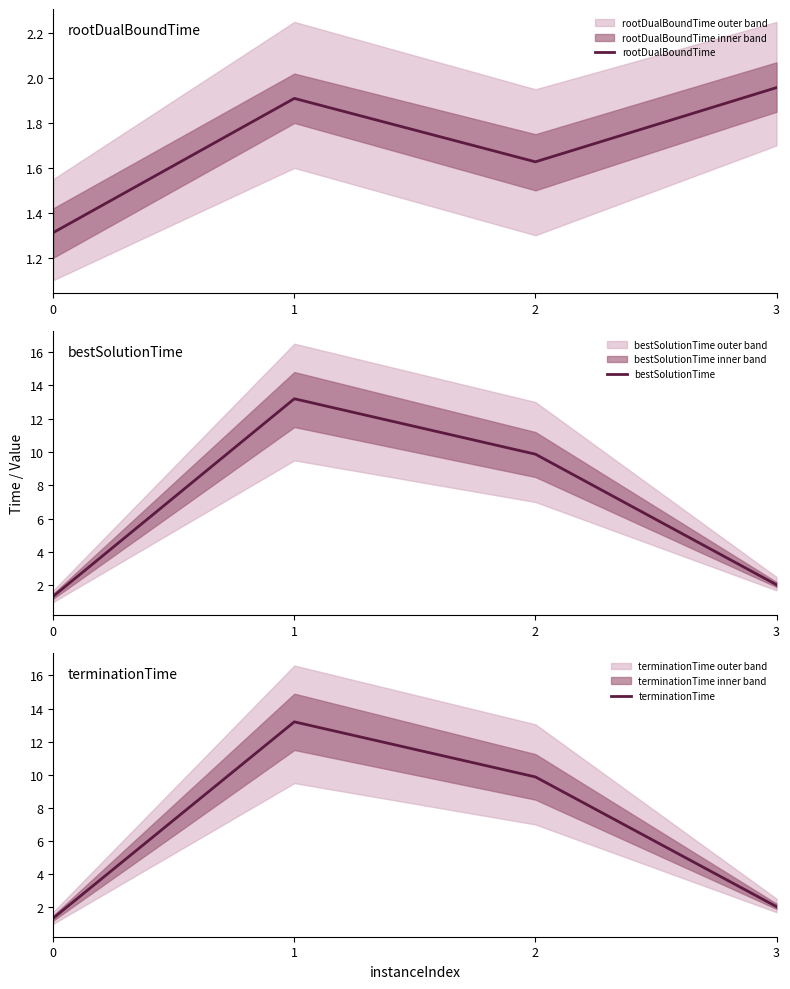

What is the highest value of the bestSolutionTime series?

13.2